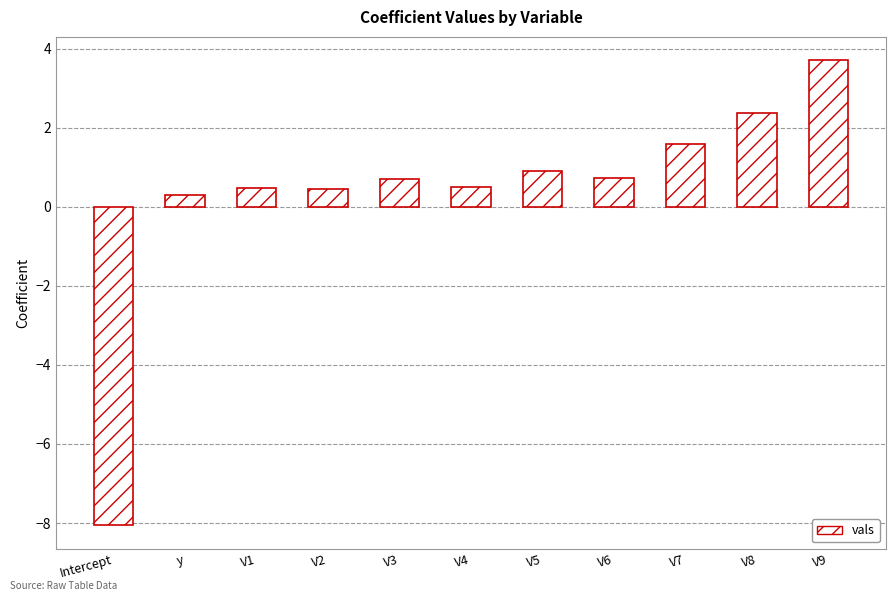

At which label does the data first exceed 0?

y